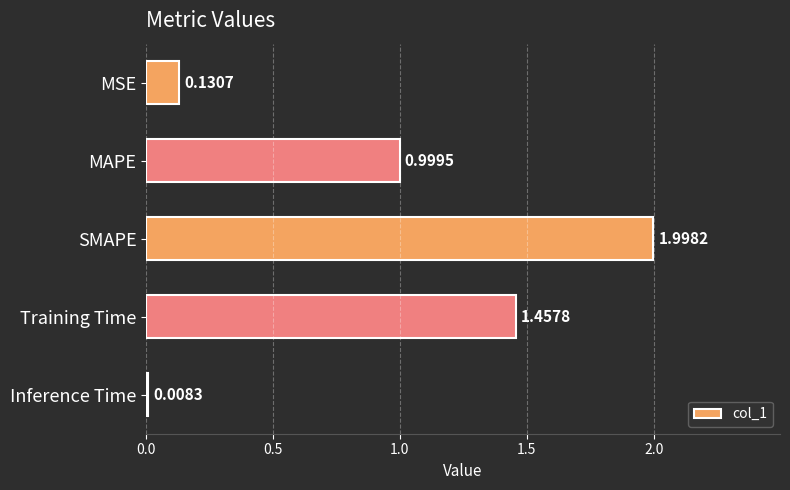

Are the bars horizontal?

Yes